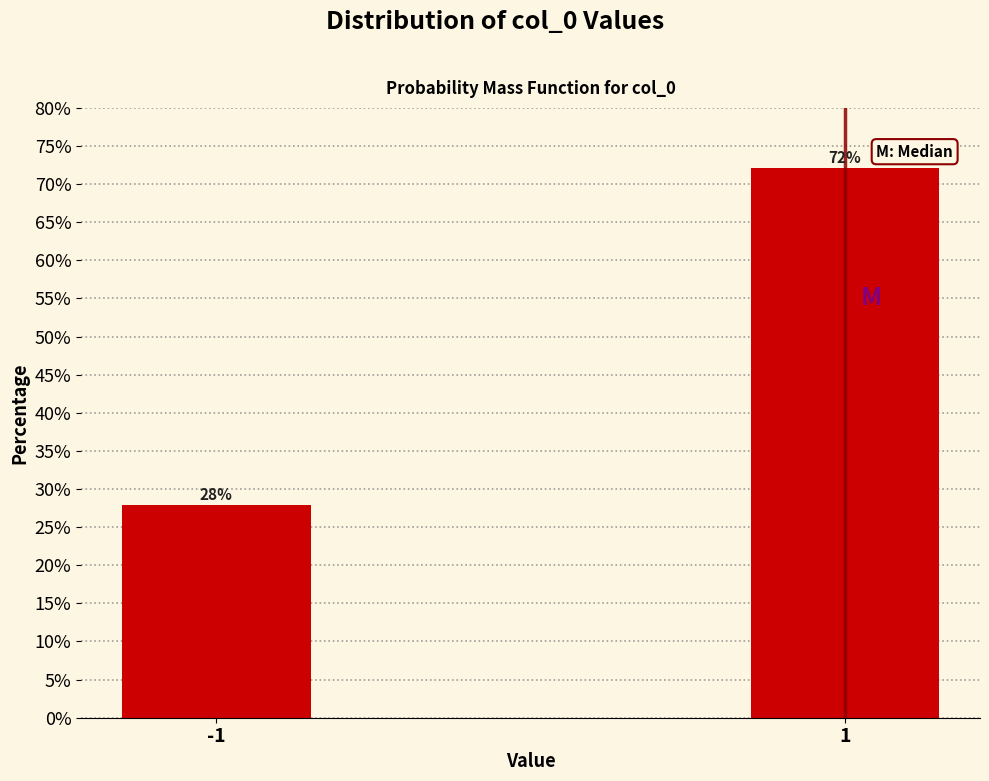

What is the maximum value shown in the chart?

72.1